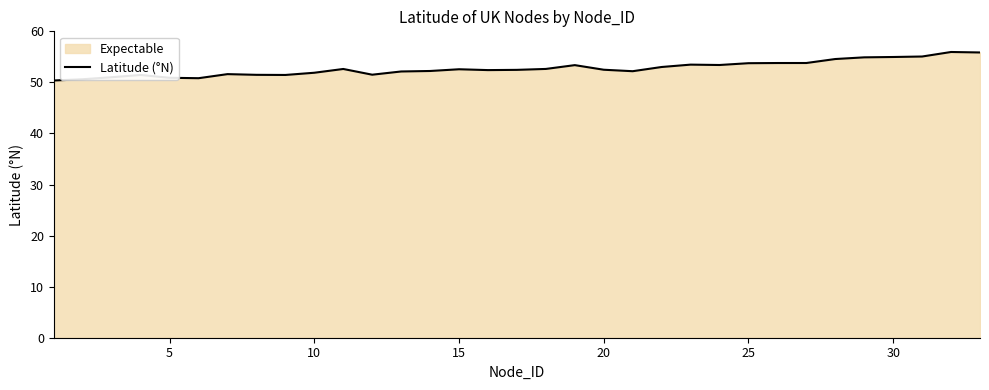

How many series are shown in this chart?

1